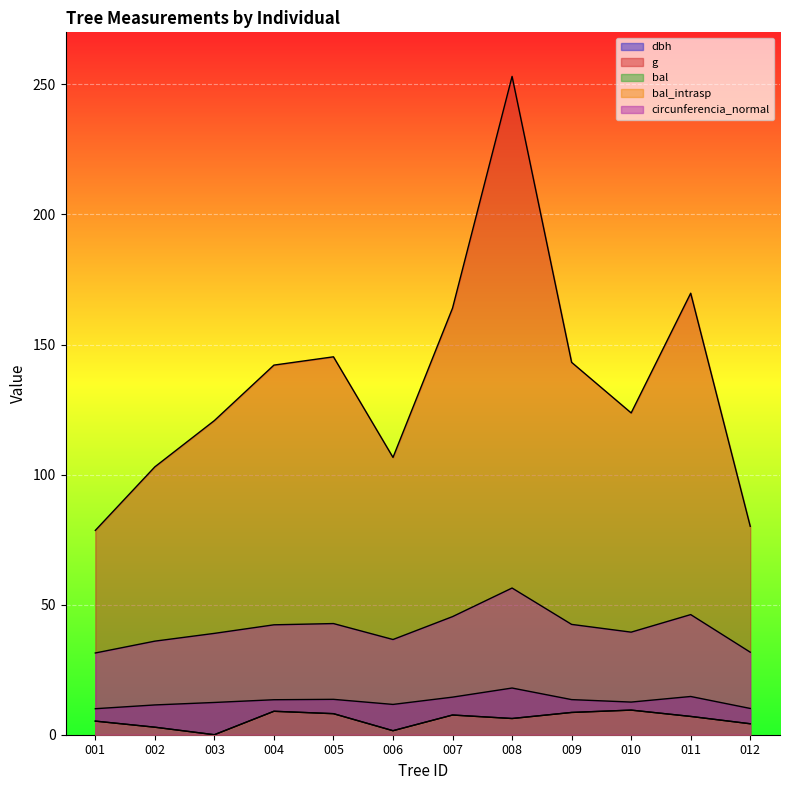

What is the sum of the g values at 009 and 011?

312.9